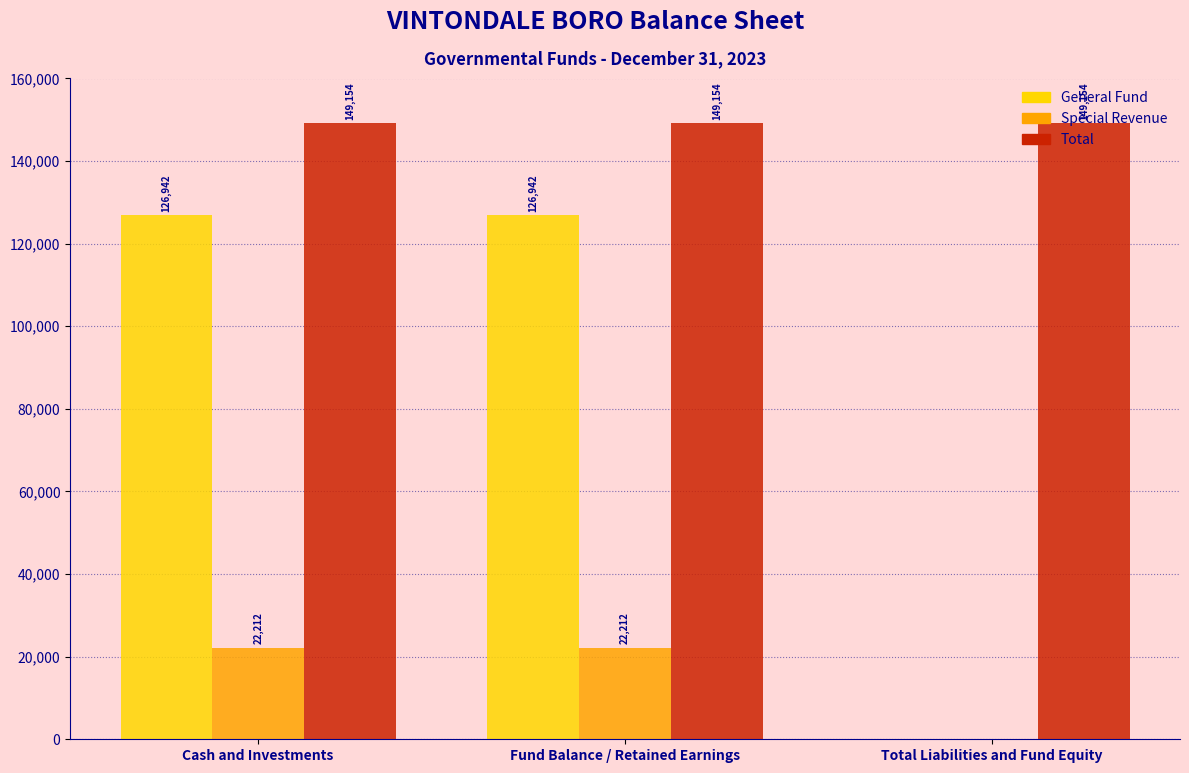

What is the approximate value of Total at Cash and Investments?

149154